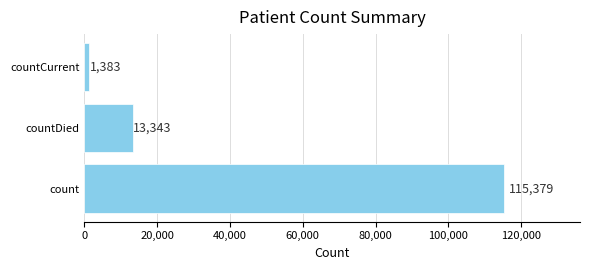

How many bars are there in total?

3